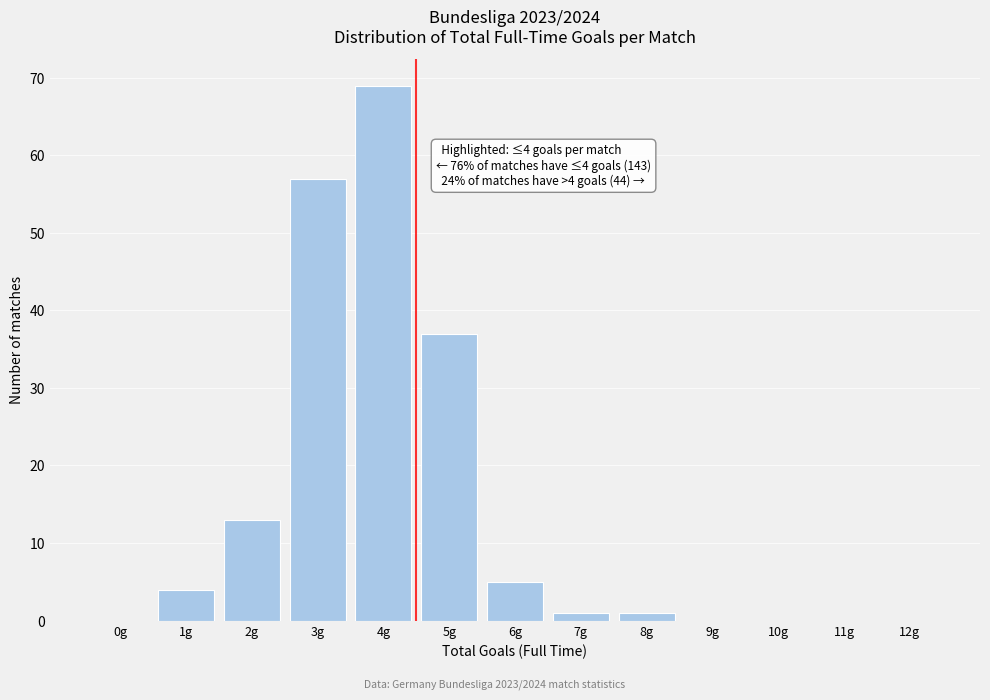

Which range on the x-axis has the tallest bar?

3.5 to 4.5